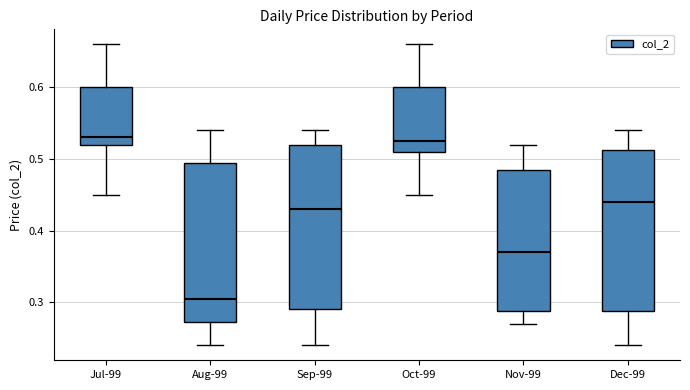

Which box has the lowest median line?

Aug-99